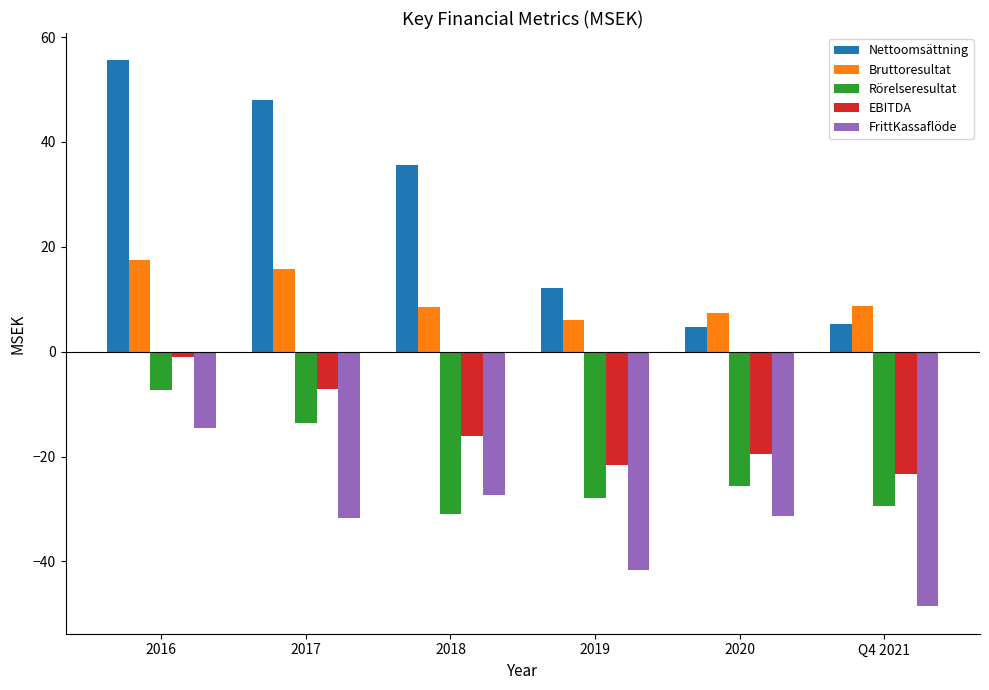

Is the value of Rörelseresultat at 2018 greater than the value of FrittKassaflöde at 2016?

No